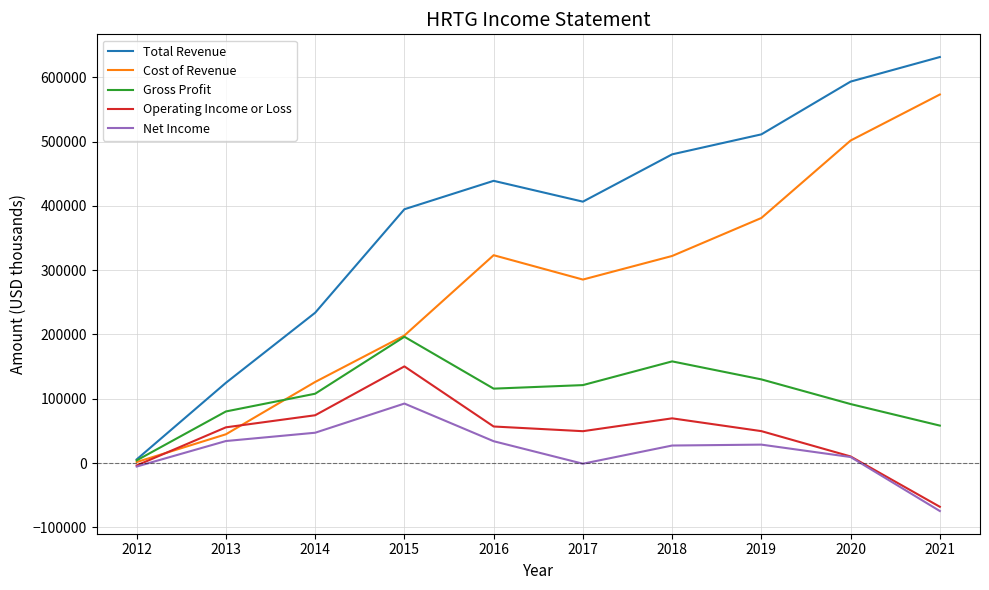

What is the maximum value for Gross Profit?

196400